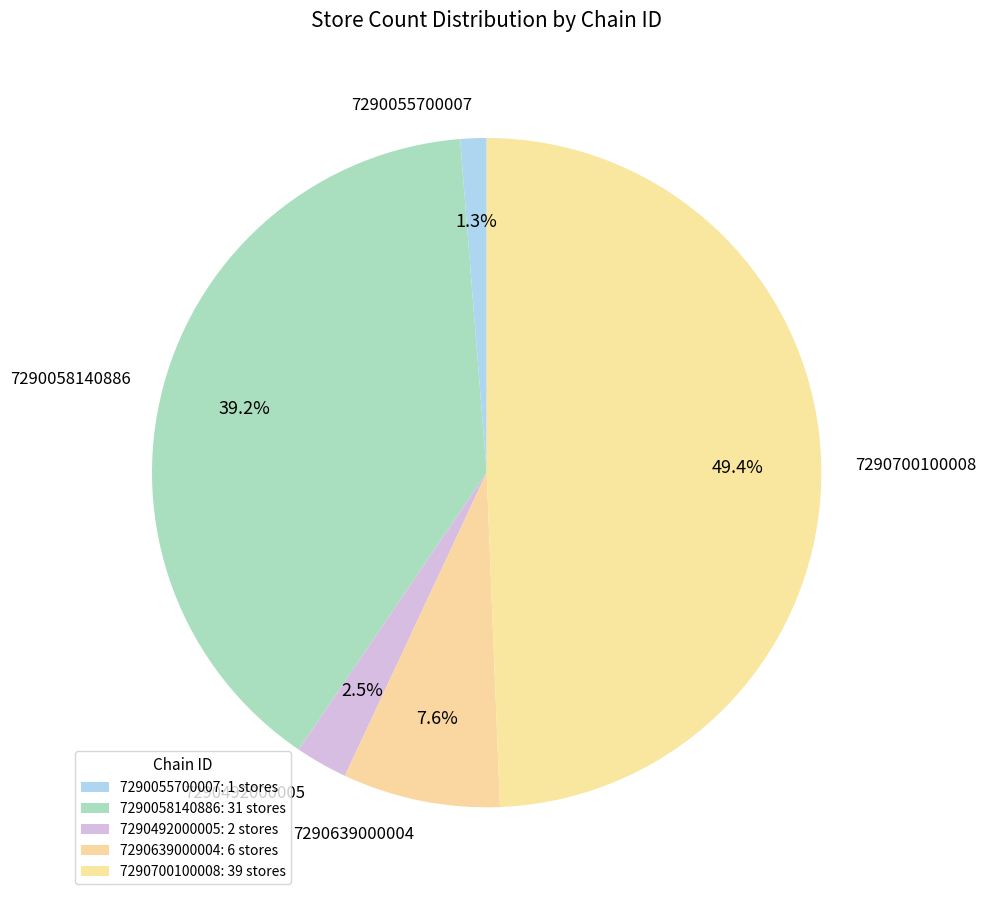

Is there a majority slice in this chart?

No